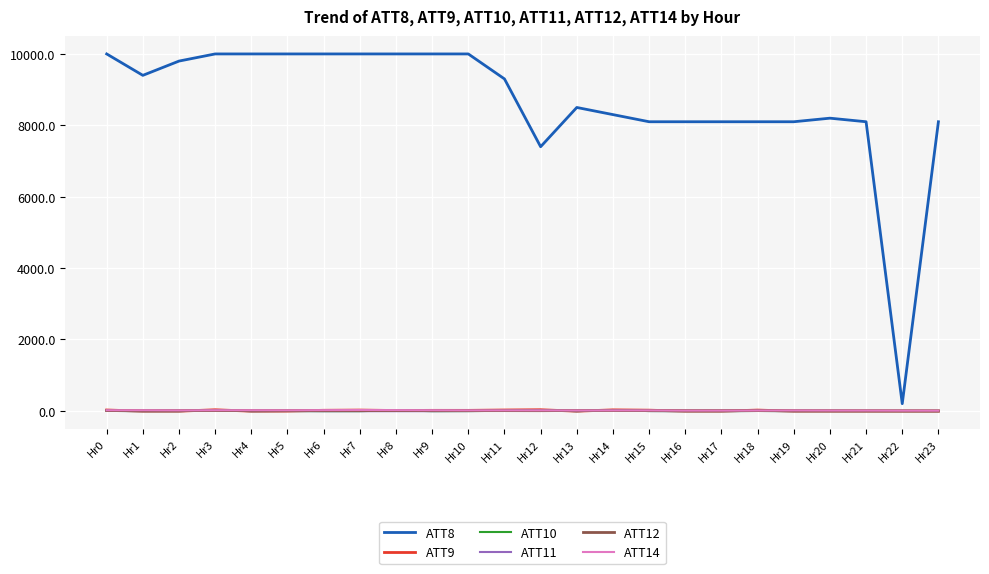

Is the value of ATT14 at Hr23 greater than the value of ATT8 at Hr5?

No